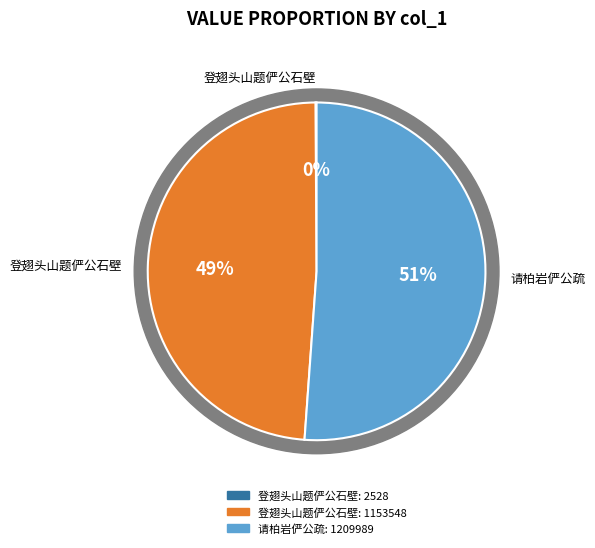

What percentage is the 请柏岩俨公疏 slice, to the nearest percent?

51%